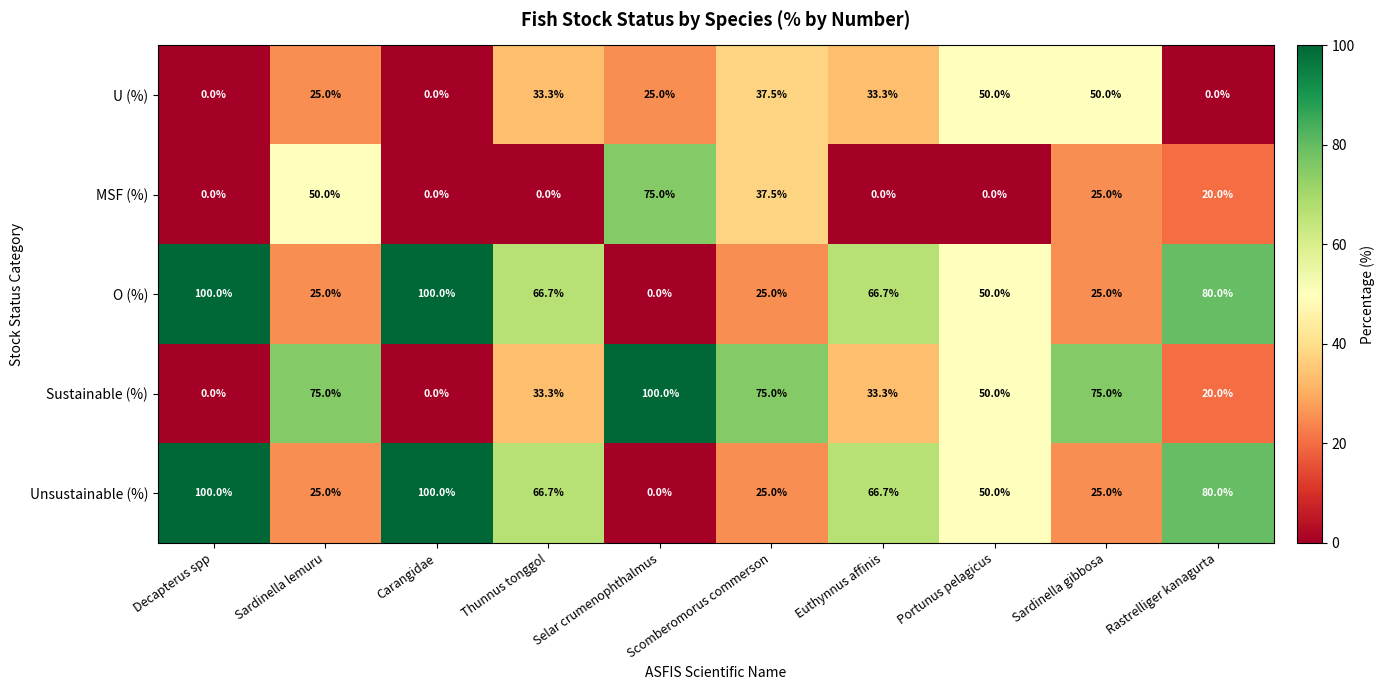

Is the value of Sustainable (%) at Sardinella lemuru greater than the value of Unsustainable (%) at Portunus pelagicus?

Yes